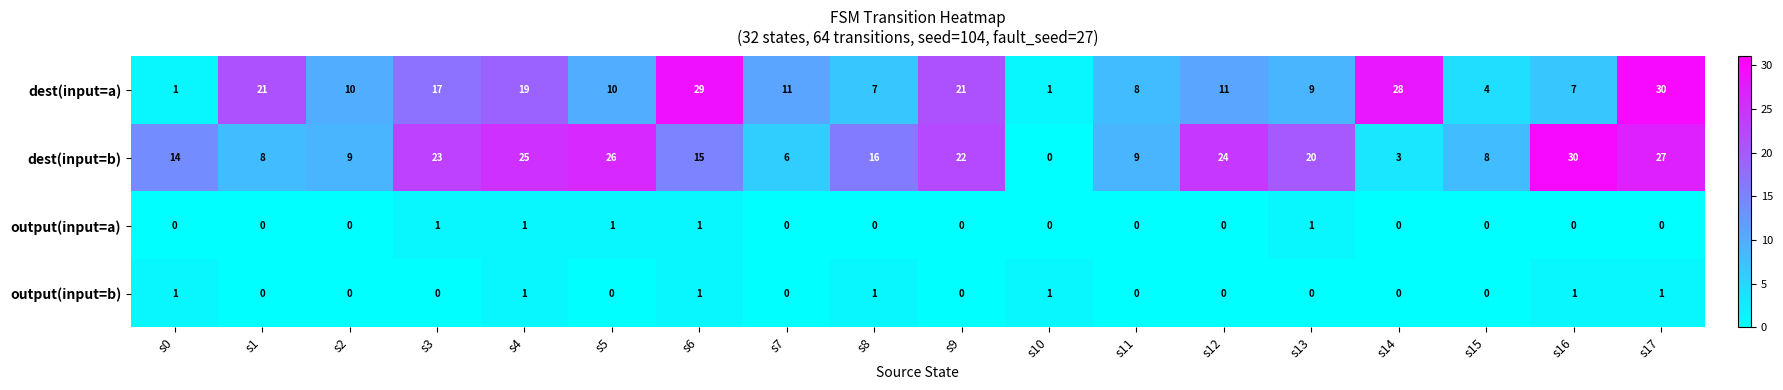

Count the number of categories in the chart.

18